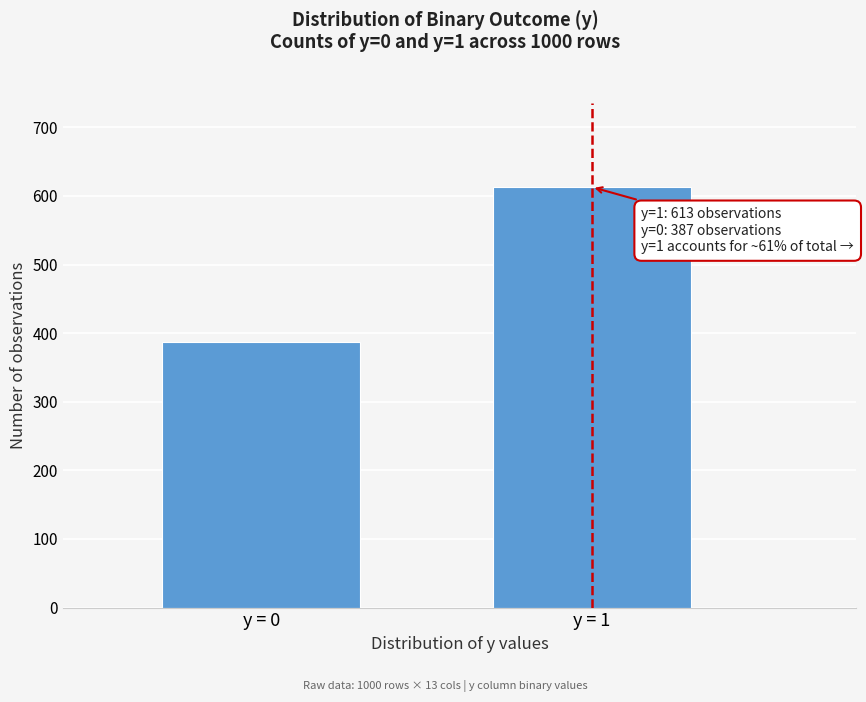

Reading right to left, extract all data points from this chart.

613	387